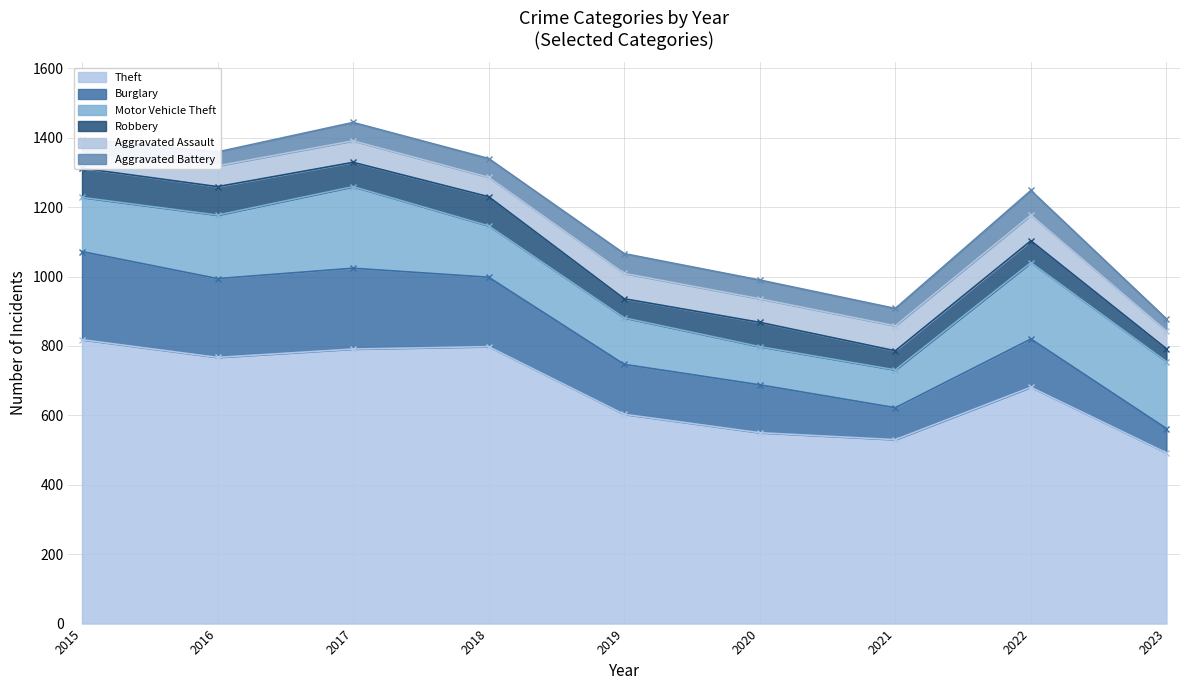

At which category does the chart reach its peak across all series?

2015